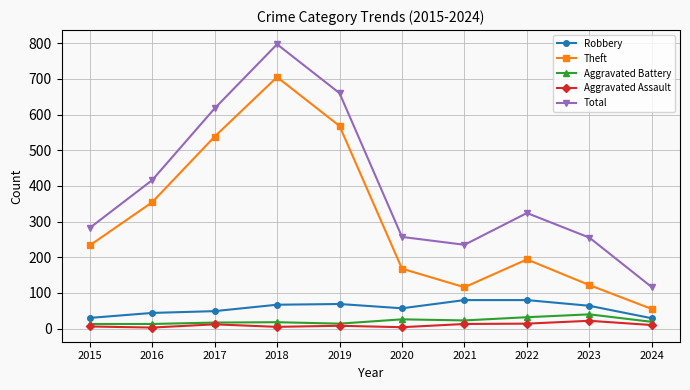

True or false: Theft has more than 0 points higher than both neighbors.

True